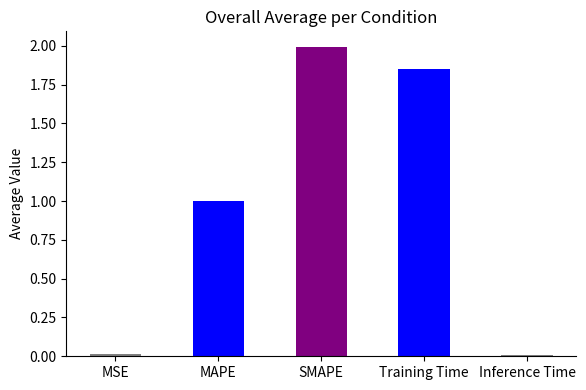

What is the sum of all values?

4.9